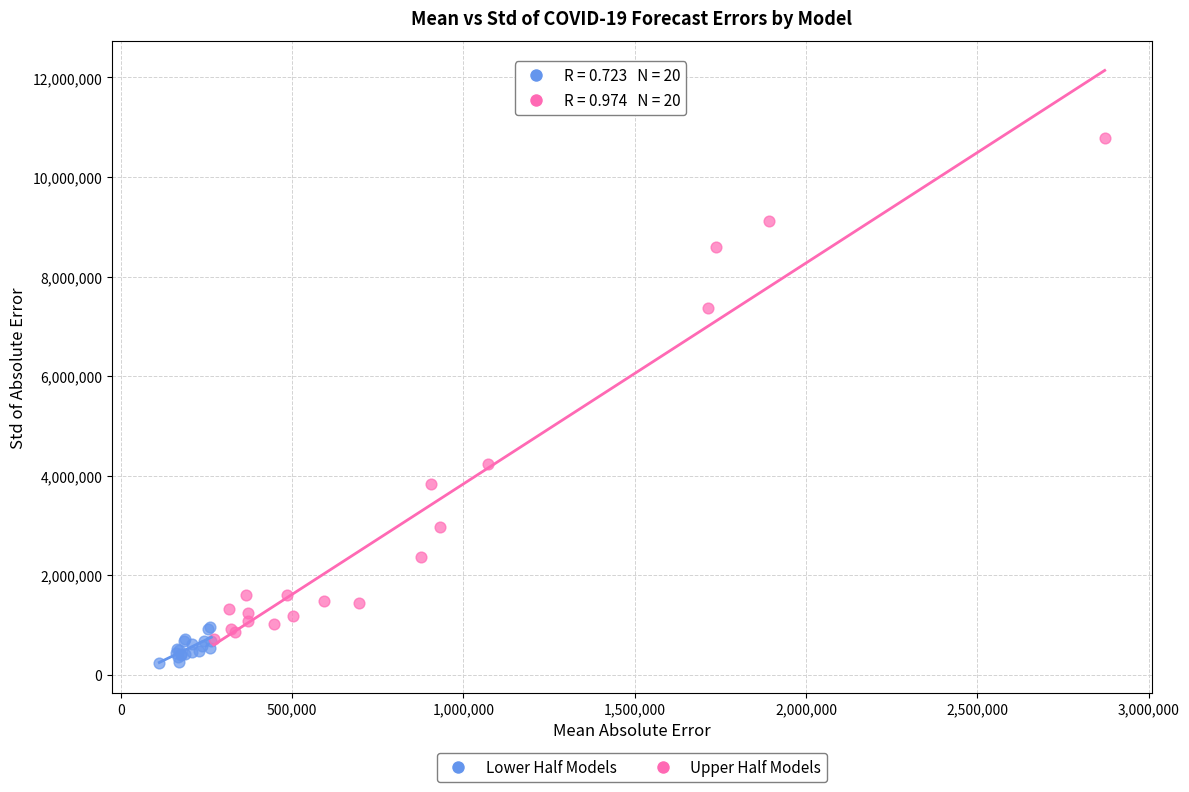

Which series reaches the maximum Y coordinate?

Upper Half Models